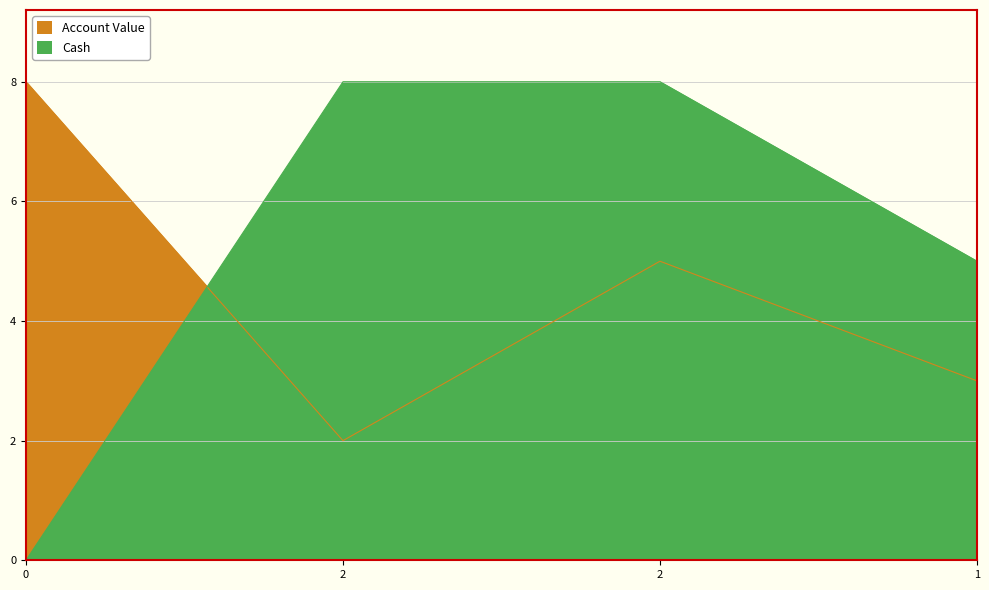

Does the chart have visible grid lines?

Yes